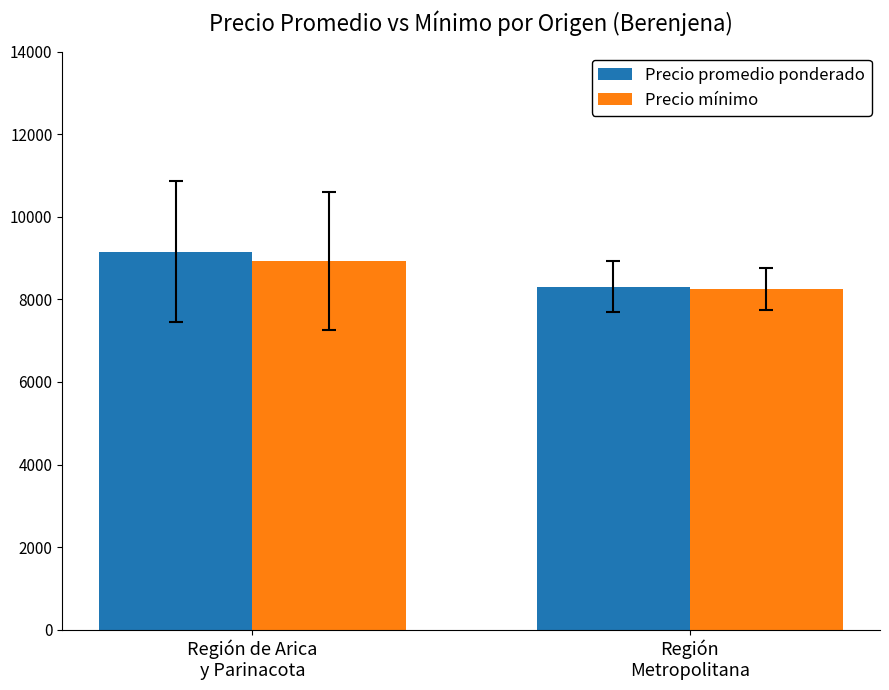

What is the approximate value of Precio mínimo at Región de Arica
y Parinacota?

8932.4